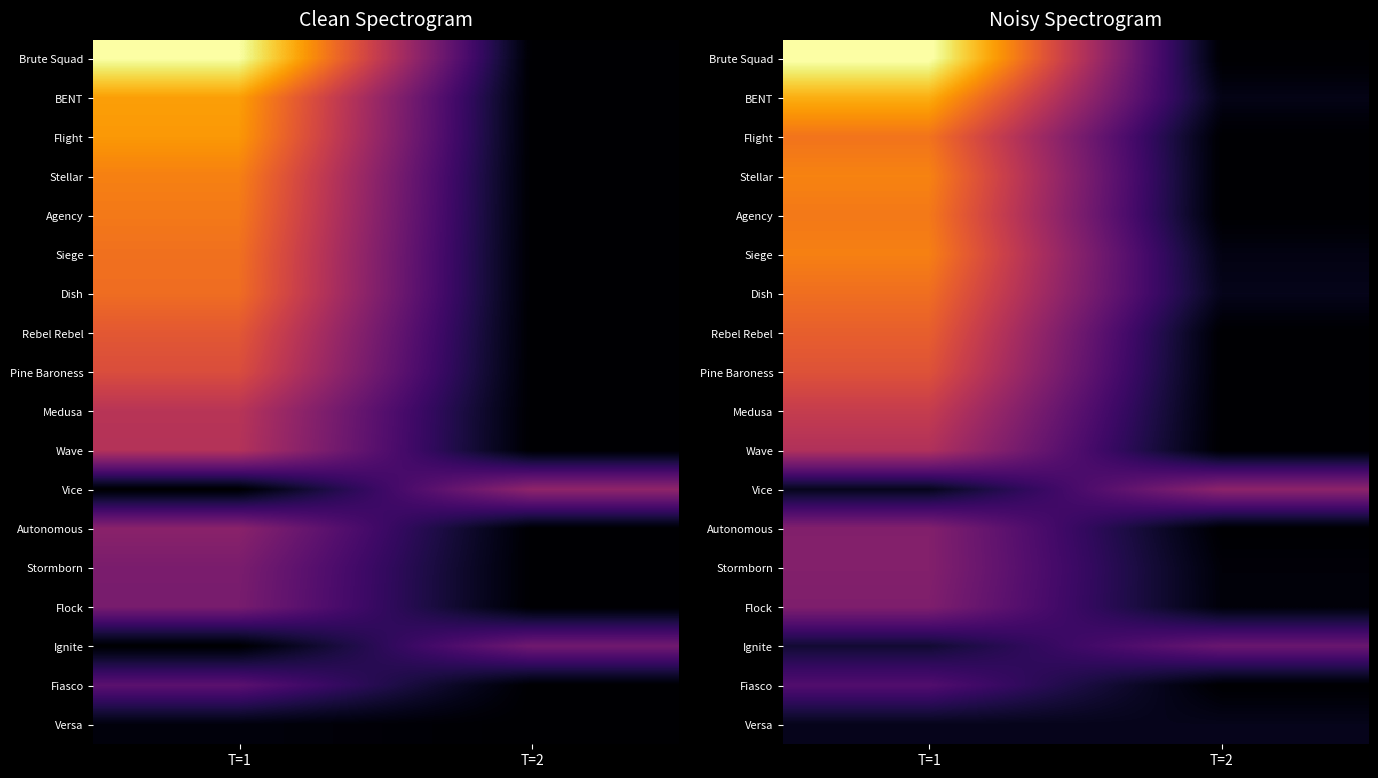

Rank the series by their maximum value, from highest to lowest.

Brute Squad, BENT, Stellar, Siege, Agency, Flight, Dish, Rebel Rebel, Pine Baroness, Medusa, Wave, Vice, Stormborn, Autonomous, Flock, Ignite, Fiasco, Versa